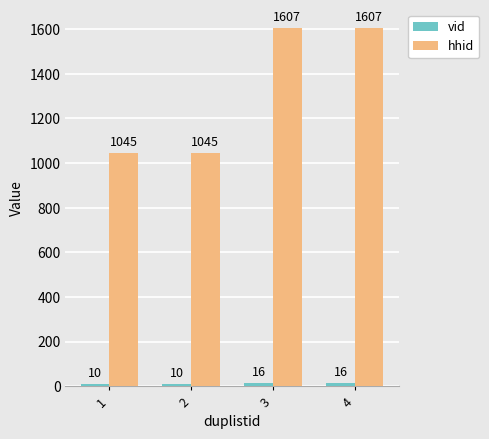

Does the chart contain any negative values?

No